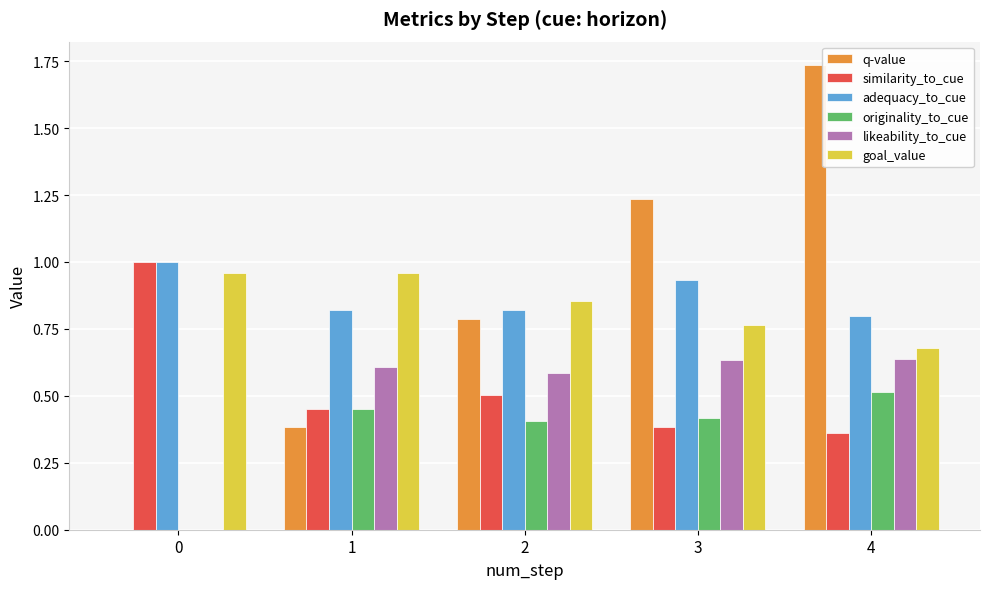

True or false: adequacy_to_cue has a value of 0.8 at 2.

True